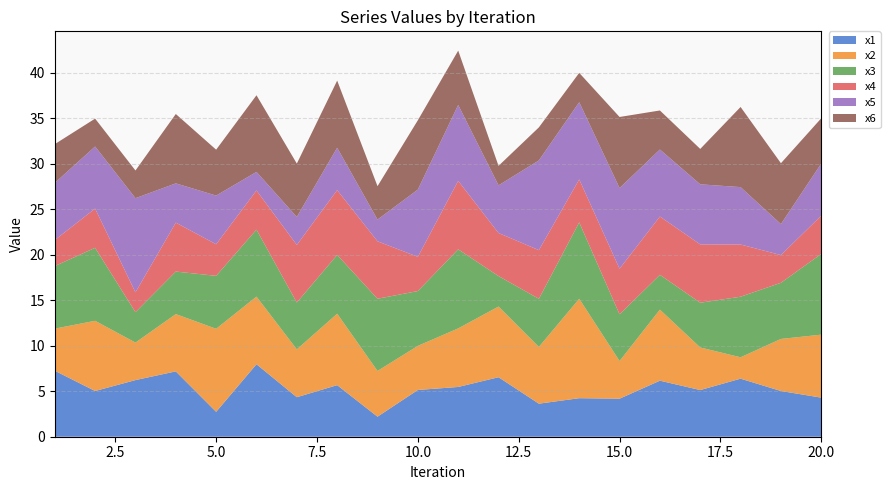

Reading left to right, transcribe all the data shown in this chart.

x1: 1=7.2	2=5.0	3=6.2	4=7.2	5=2.7	6=8.0	7=4.3	8=5.7	9=2.2	10=5.1	11=5.5	12=6.5	13=3.6	14=4.2	15=4.2	16=6.2	17=5.1	18=6.4	19=5.0	20=4.3
x2: 1=4.6	2=7.7	3=4.1	4=6.3	5=9.1	6=7.4	7=5.3	8=7.8	9=5.0	10=4.8	11=6.4	12=7.8	13=6.2	14=10.9	15=4.1	16=7.8	17=4.7	18=2.3	19=5.7	20=6.9
x3: 1=6.9	2=8.0	3=3.3	4=4.7	5=5.8	6=7.4	7=5.1	8=6.5	9=7.9	10=6.0	11=8.7	12=3.3	13=5.3	14=8.4	15=5.1	16=3.8	17=4.9	18=6.7	19=6.2	20=8.9
x4: 1=2.9	2=4.3	3=2.2	4=5.4	5=3.5	6=4.3	7=6.3	8=7.1	9=6.3	10=3.8	11=7.5	12=4.7	13=5.3	14=4.7	15=5.0	16=6.4	17=6.4	18=5.7	19=3.0	20=4.2
x5: 1=6.3	2=6.8	3=10.3	4=4.3	5=5.3	6=2.0	7=3.1	8=4.7	9=2.4	10=7.4	11=8.3	12=5.2	13=9.9	14=8.5	15=8.9	16=7.4	17=6.6	18=6.3	19=3.4	20=5.7
x6: 1=4.3	2=3.1	3=3.0	4=7.6	5=5.0	6=8.4	7=5.9	8=7.4	9=3.7	10=7.6	11=6.0	12=2.1	13=3.6	14=3.2	15=7.8	16=4.3	17=3.9	18=8.8	19=6.7	20=5.0